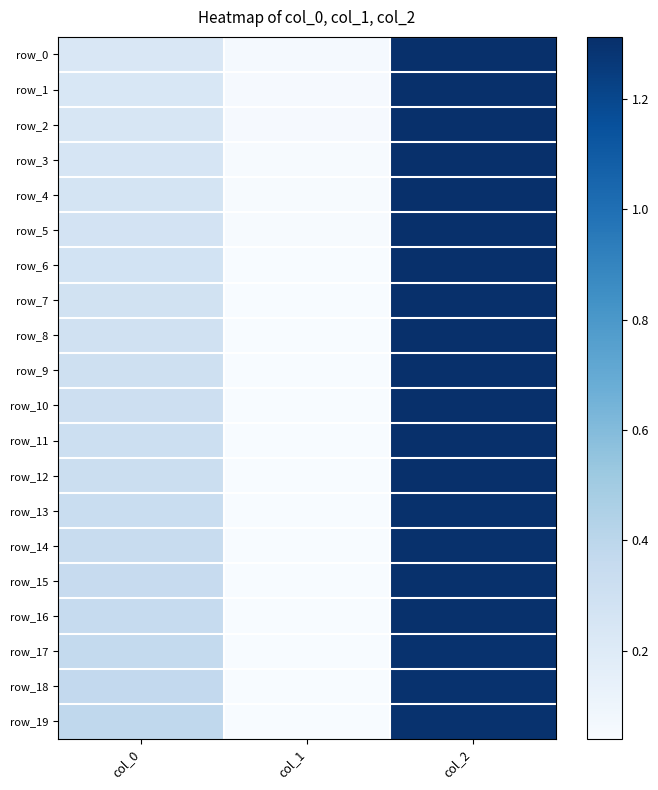

List the series in order of their peak value, highest first.

row_3, row_4, row_2, row_5, row_1, row_6, row_0, row_7, row_8, row_9, row_10, row_11, row_12, row_13, row_14, row_15, row_16, row_17, row_18, row_19